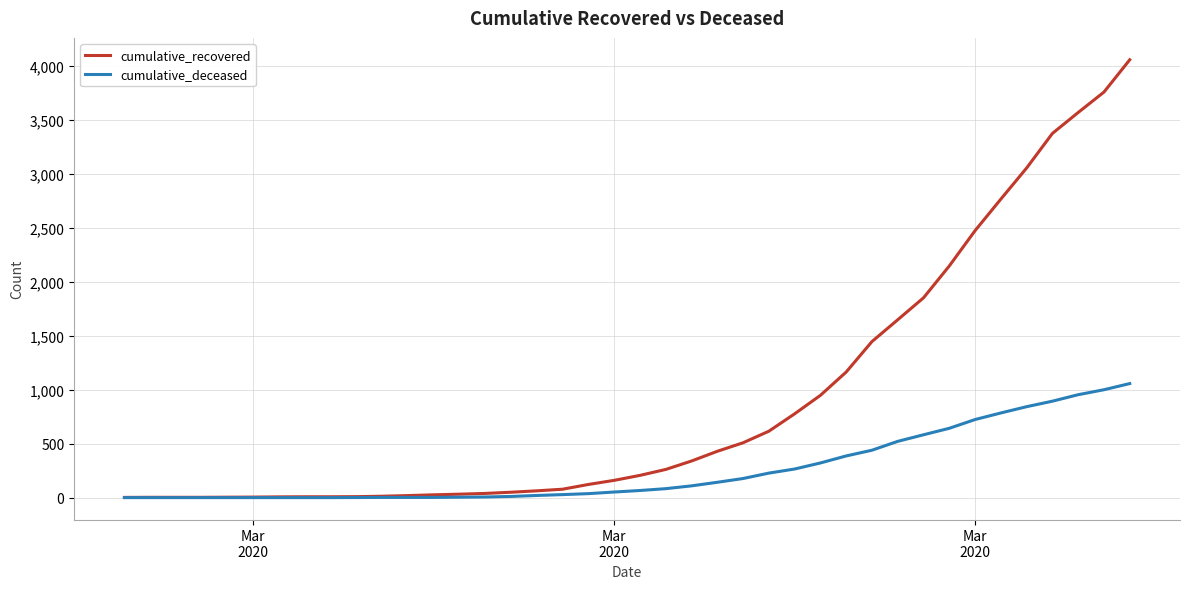

How many categories are shown in the chart?

40